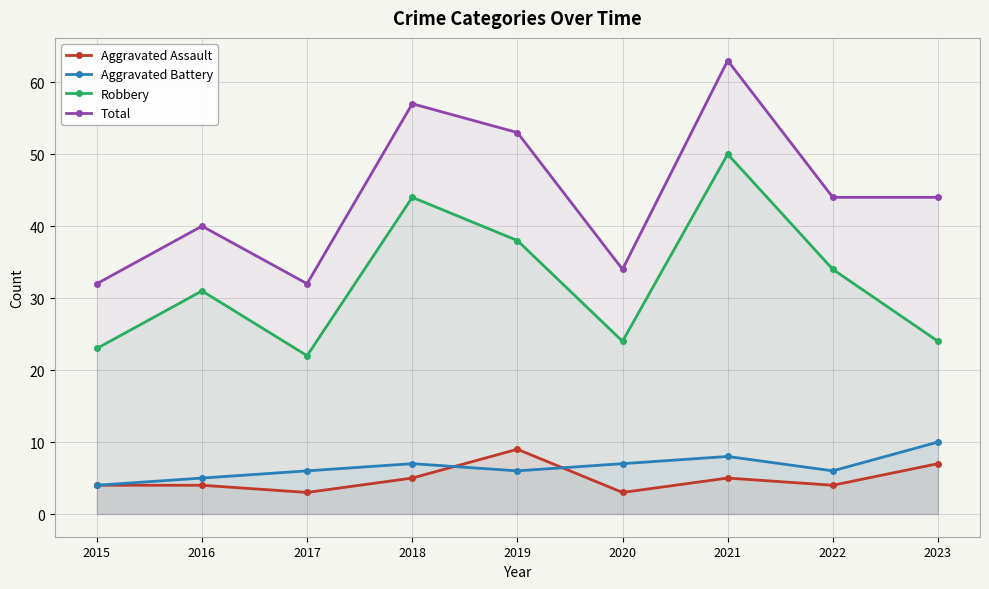

What is the value of the Aggravated Assault point at the 1st from the left?

4